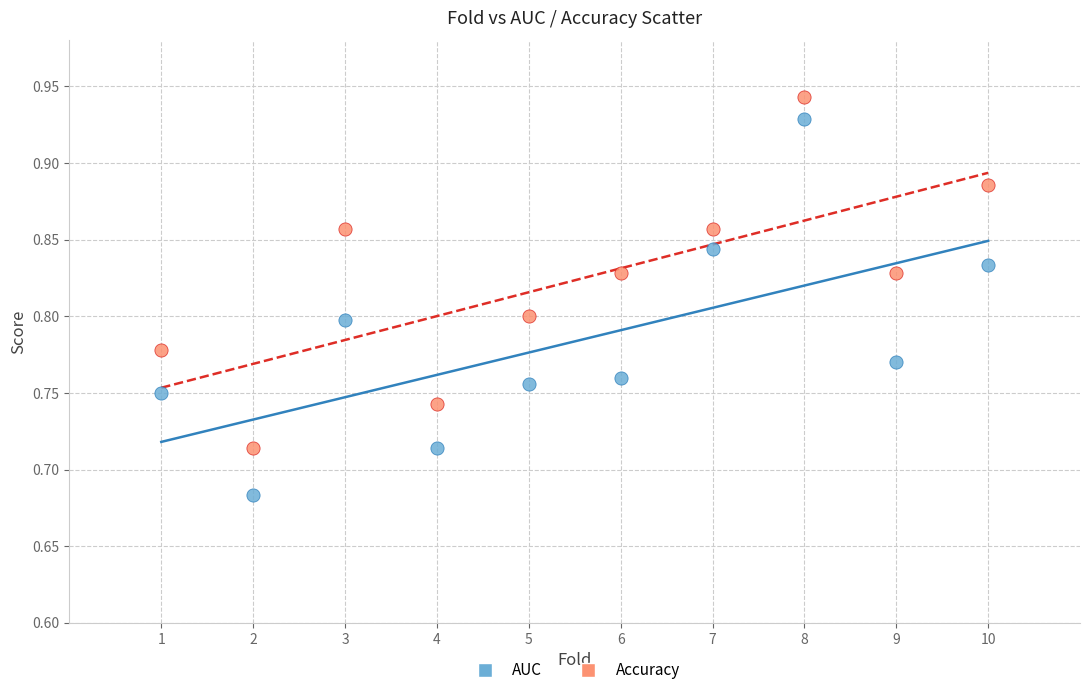

Which series has the widest spread of Y values?

AUC